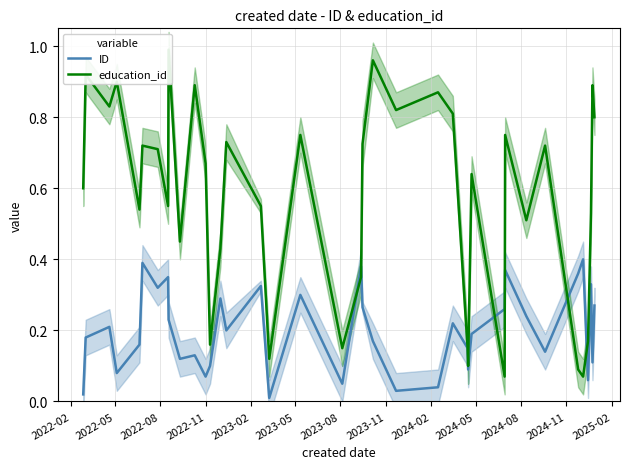

At how many categories does at least one series exceed 0?

38